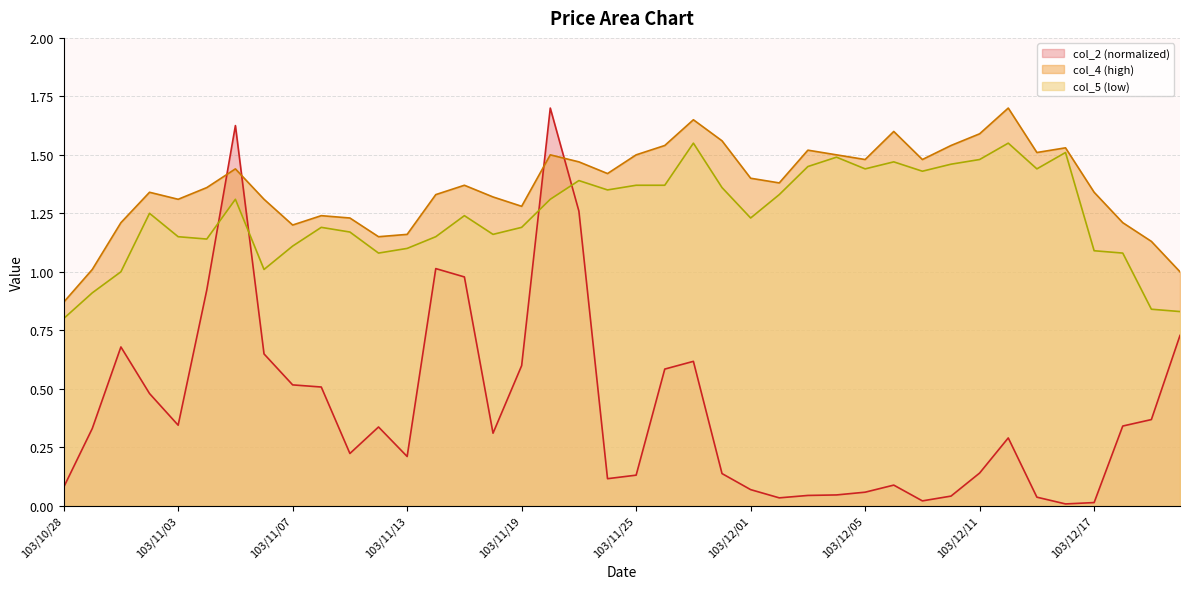

Where does the col_4 series first go above 1?

103/10/29